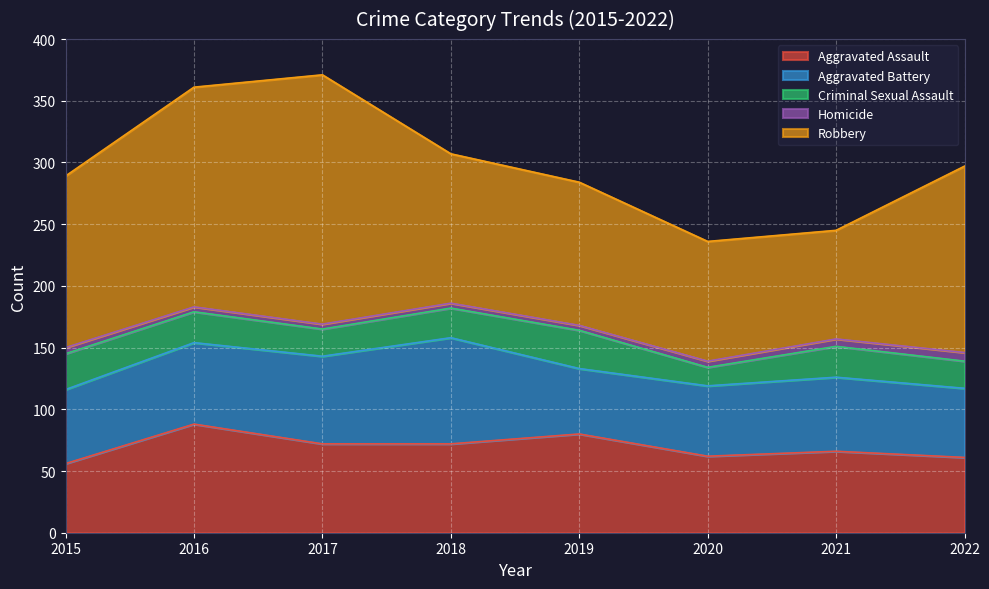

Reading left to right, transcribe all the data shown in this chart.

Aggravated Assault: 2015=56	2016=88	2017=72	2018=72	2019=80	2020=62	2021=66	2022=61
Aggravated Battery: 2015=60	2016=66	2017=71	2018=86	2019=53	2020=57	2021=60	2022=56
Criminal Sexual Assault: 2015=29	2016=25	2017=22	2018=24	2019=31	2020=15	2021=25	2022=22
Homicide: 2015=5	2016=4	2017=4	2018=4	2019=4	2020=5	2021=6	2022=7
Robbery: 2015=139	2016=178	2017=202	2018=121	2019=116	2020=97	2021=88	2022=151